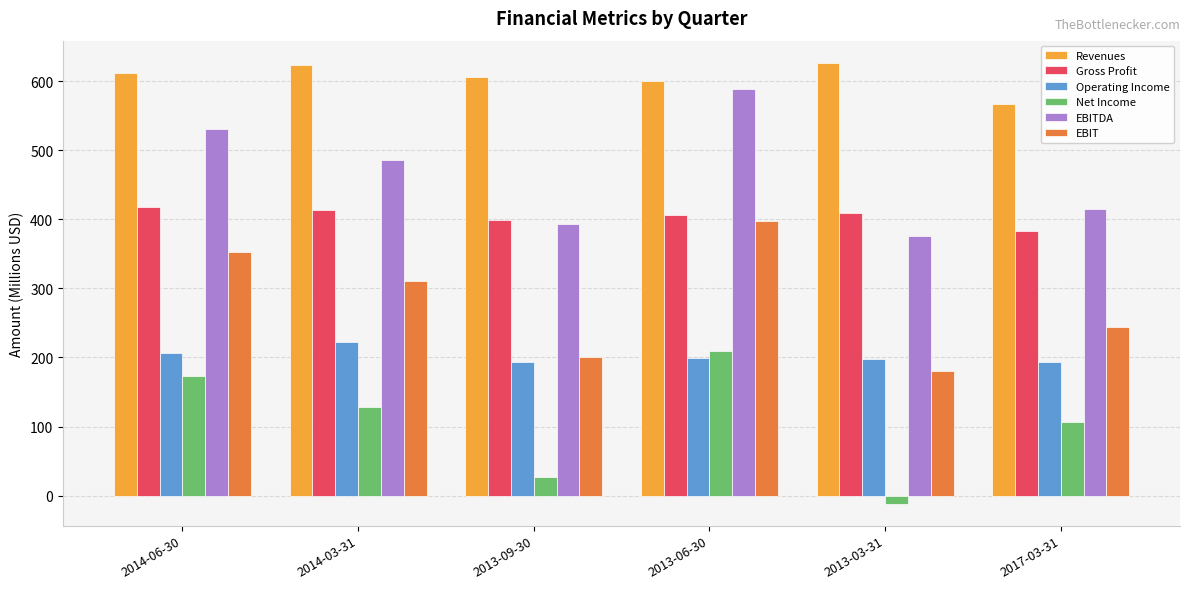

What is the total value across all series at 2013-09-30?

1819.7